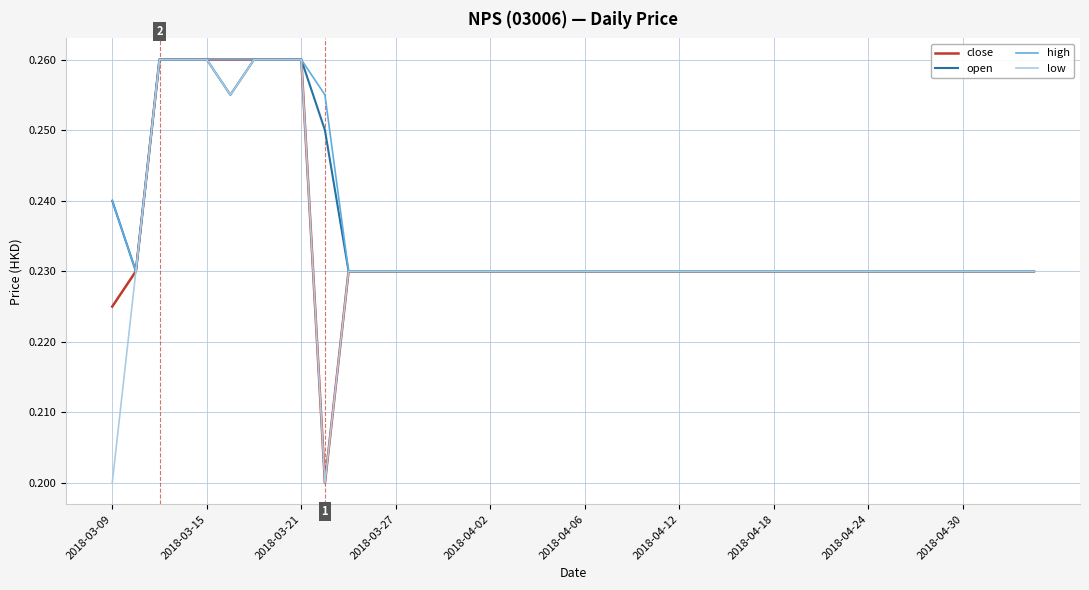

How many lines are shown in the chart?

4